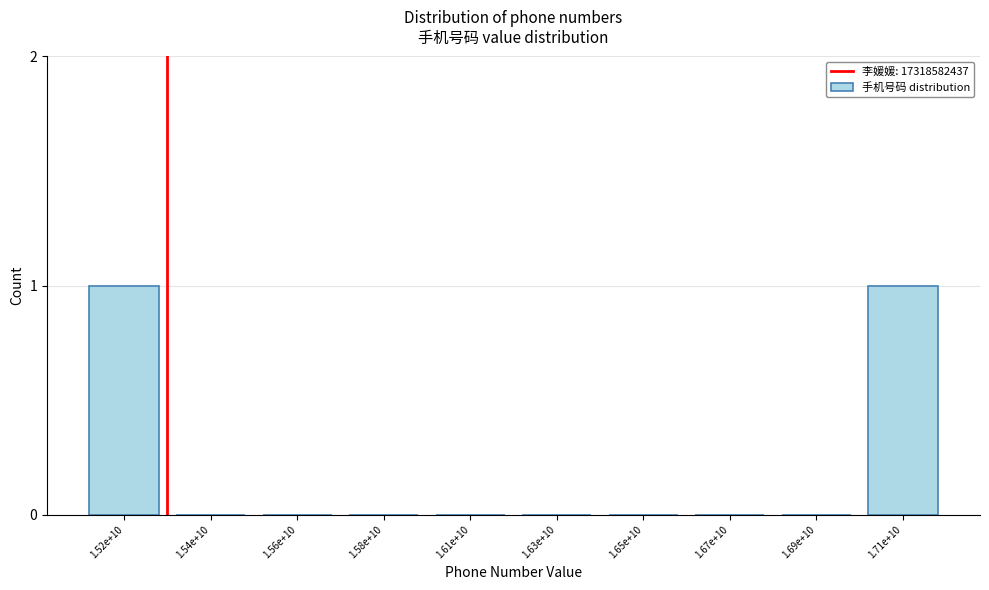

Reading right to left, transcribe all the data shown in this chart.

1.71e+10=1	1.69e+10=0	1.67e+10=0	1.65e+10=0	1.63e+10=0	1.61e+10=0	1.58e+10=0	1.56e+10=0	1.54e+10=0	1.52e+10=1